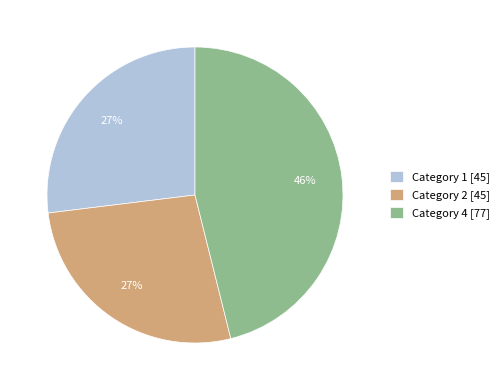

How many slices are in this pie chart?

3